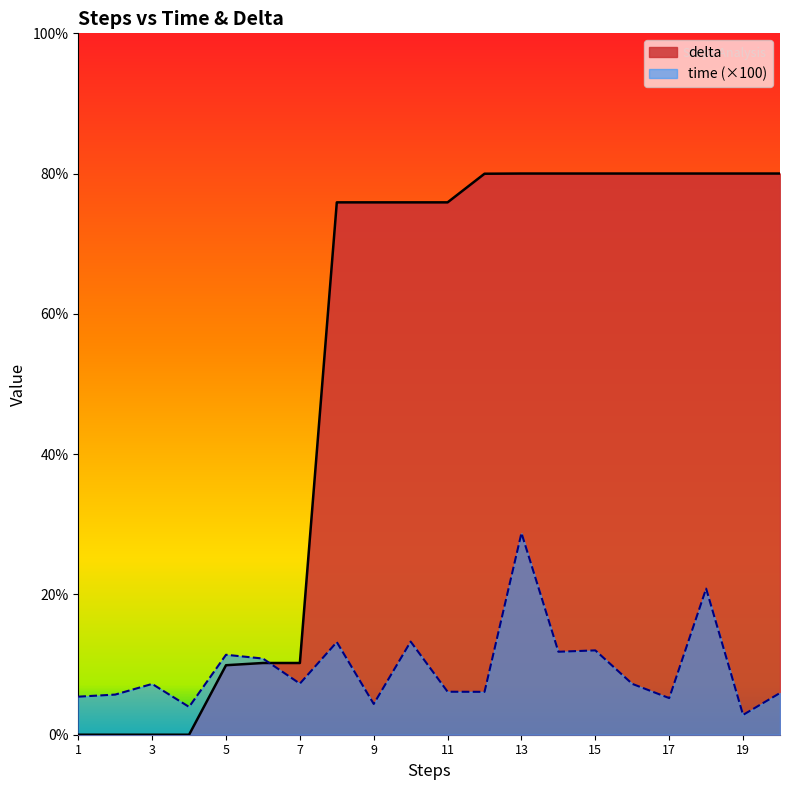

Reading left to right, extract all data points from this chart.

time: 1=0.1	2=0.1	3=0.1	4=0.0	5=0.1	6=0.1	7=0.1	8=0.1	9=0.0	10=0.1	11=0.1	12=0.1	13=0.3	14=0.1	15=0.1	16=0.1	17=0.1	18=0.2	19=0.0	20=0.1
delta: 1=0.0	2=0.0	3=0.0	4=0.0	5=0.1	6=0.1	7=0.1	8=0.8	9=0.8	10=0.8	11=0.8	12=0.8	13=0.8	14=0.8	15=0.8	16=0.8	17=0.8	18=0.8	19=0.8	20=0.8